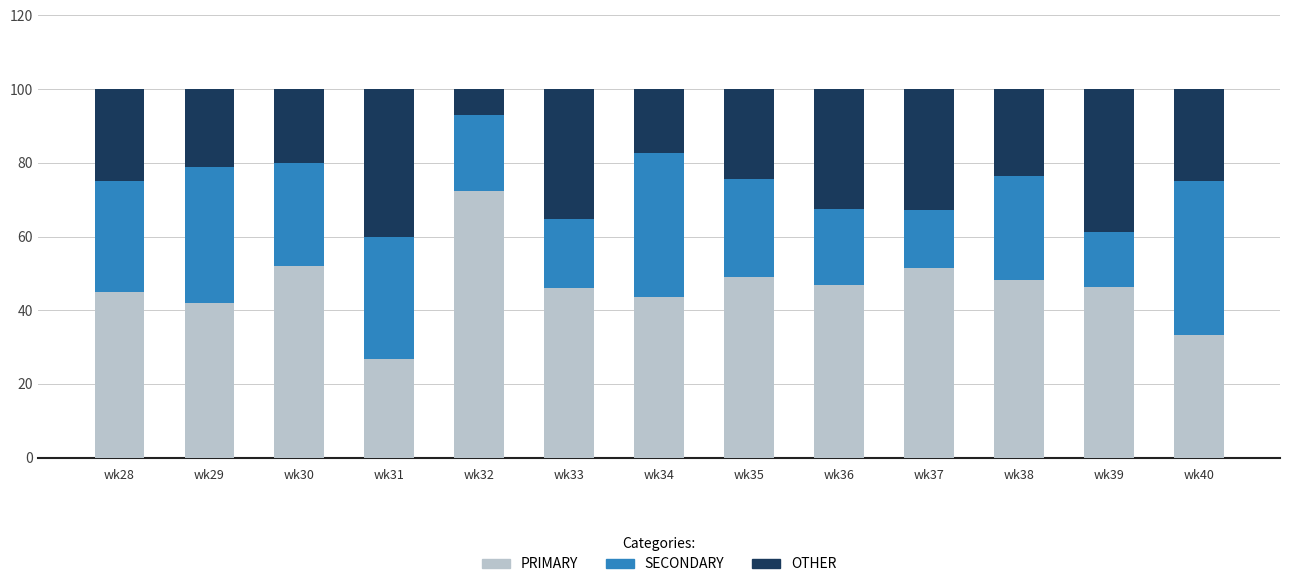

Are the bars horizontal?

No